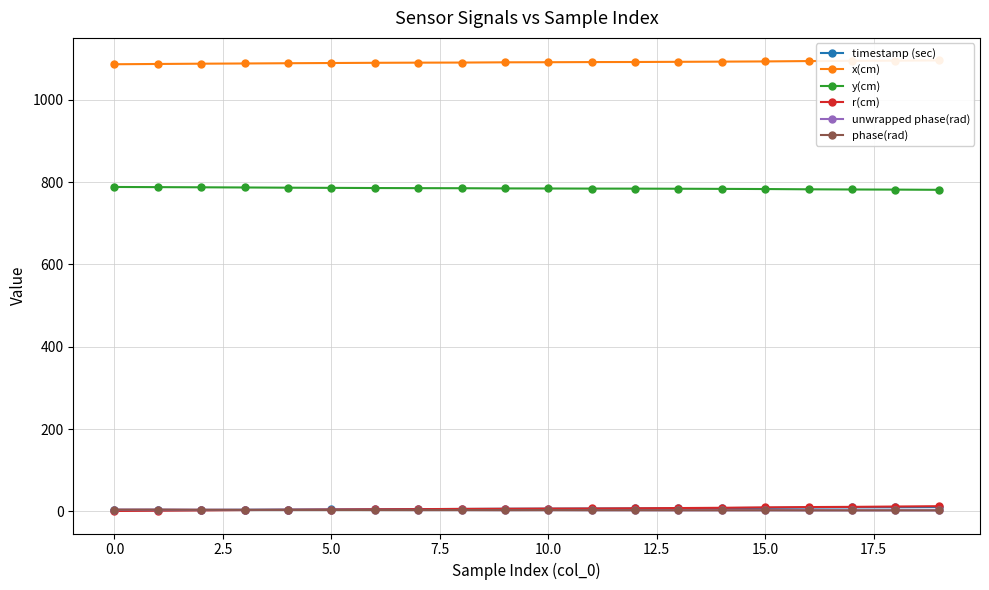

Reading left to right, what are all the values shown in this chart?

timestamp (sec): 2.2	2.6	3.1	3.5	4.1	4.5	5.0	5.4	5.6	6.2	6.4	6.7	6.9	7.4	7.8	8.3	9.0	9.4	9.7	10.1
x(cm): 1086.4	1087.1	1087.8	1088.3	1088.9	1089.4	1089.9	1090.3	1090.5	1091.1	1091.4	1091.7	1091.9	1092.3	1092.8	1093.3	1094.1	1094.7	1095.1	1095.7
y(cm): 788.2	787.8	787.4	787.0	786.4	786.0	785.6	785.3	785.1	784.7	784.5	784.2	784.1	783.9	783.6	783.2	782.5	782.1	781.8	781.3
r(cm): 0.8	1.6	2.2	3.0	3.7	4.4	4.8	5.1	5.9	6.2	6.6	6.8	7.3	7.9	8.5	9.6	10.3	10.8	11.6	12.5
unwrapped phase(rad): 4.1	4.2	3.8	3.6	3.5	3.4	3.2	3.1	3.1	2.9	3.0	2.8	2.7	2.6	2.6	2.6	2.4	2.3	2.4	2.4
phase(rad): 4.1	4.2	3.8	3.6	3.5	3.4	3.2	3.1	3.1	2.9	3.0	2.8	2.7	2.6	2.6	2.6	2.4	2.3	2.4	2.4